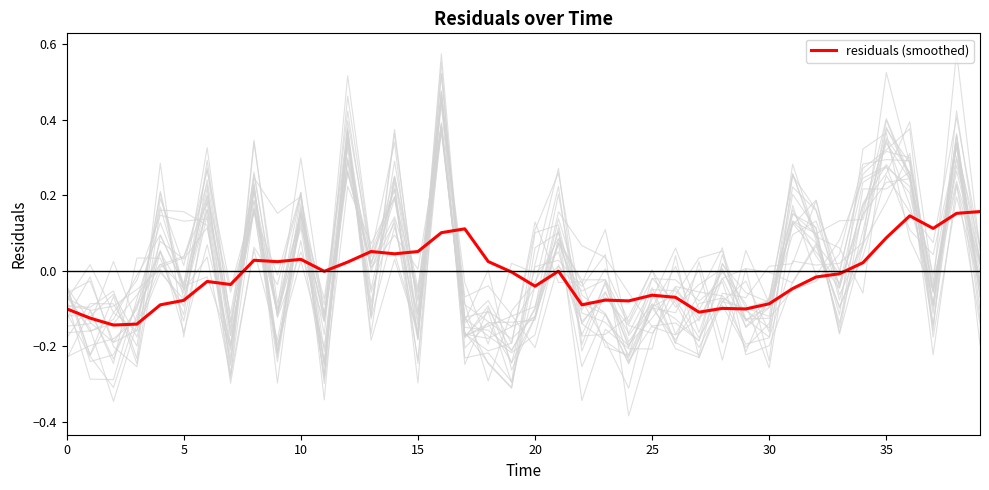

What is the difference between the second highest and minimum values?

0.3